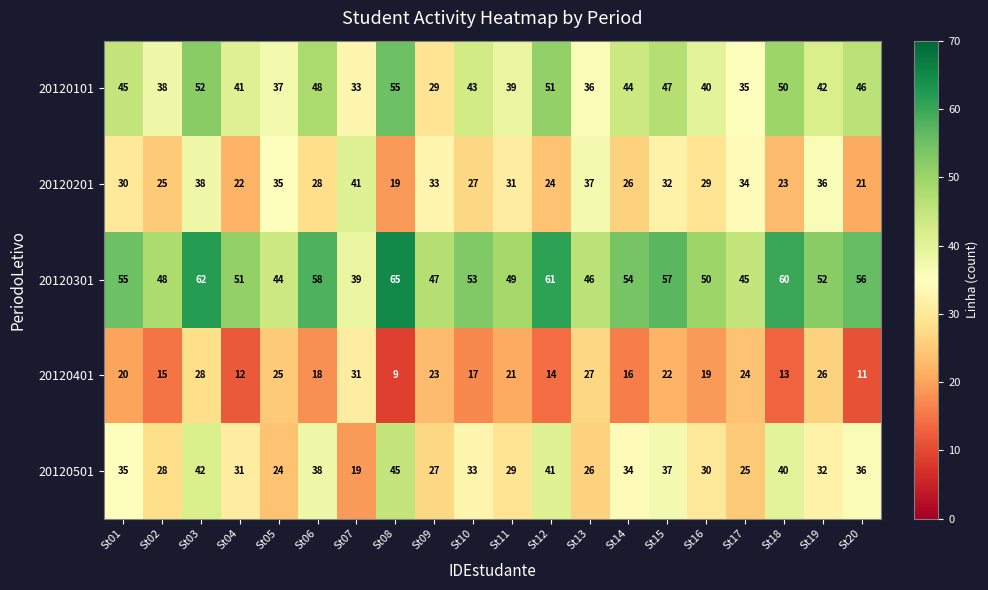

The value of 20120301 at St15 is 57. True or false?

True